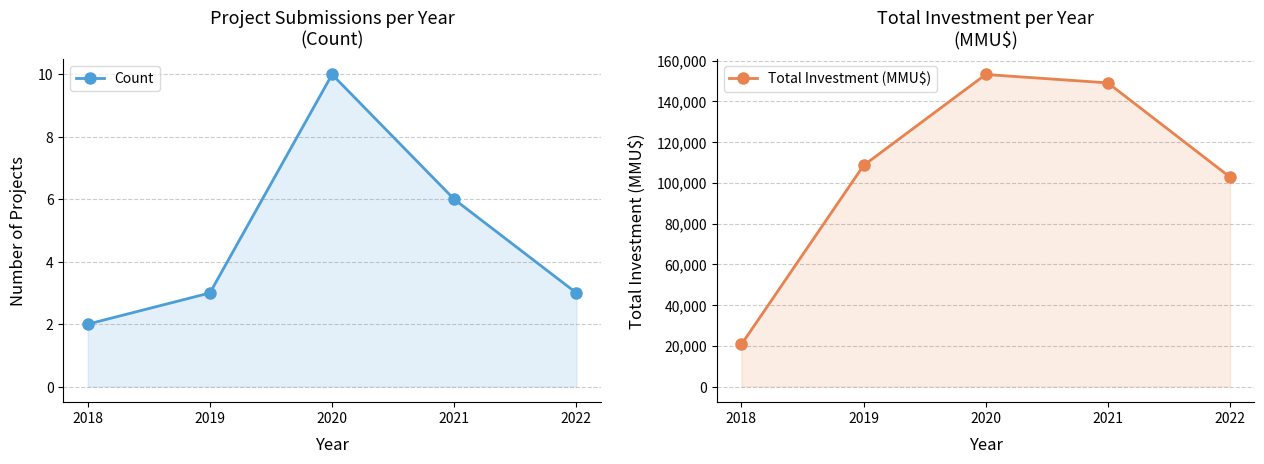

What are all the series names shown in the legend?

Count, Total Investment (MMU$)